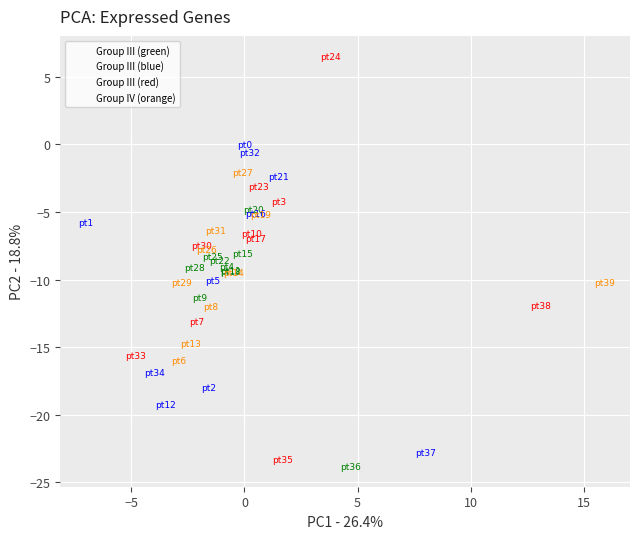

What are all the series names shown in the legend?

Group III (green), Group III (blue), Group III (red), Group IV (orange)